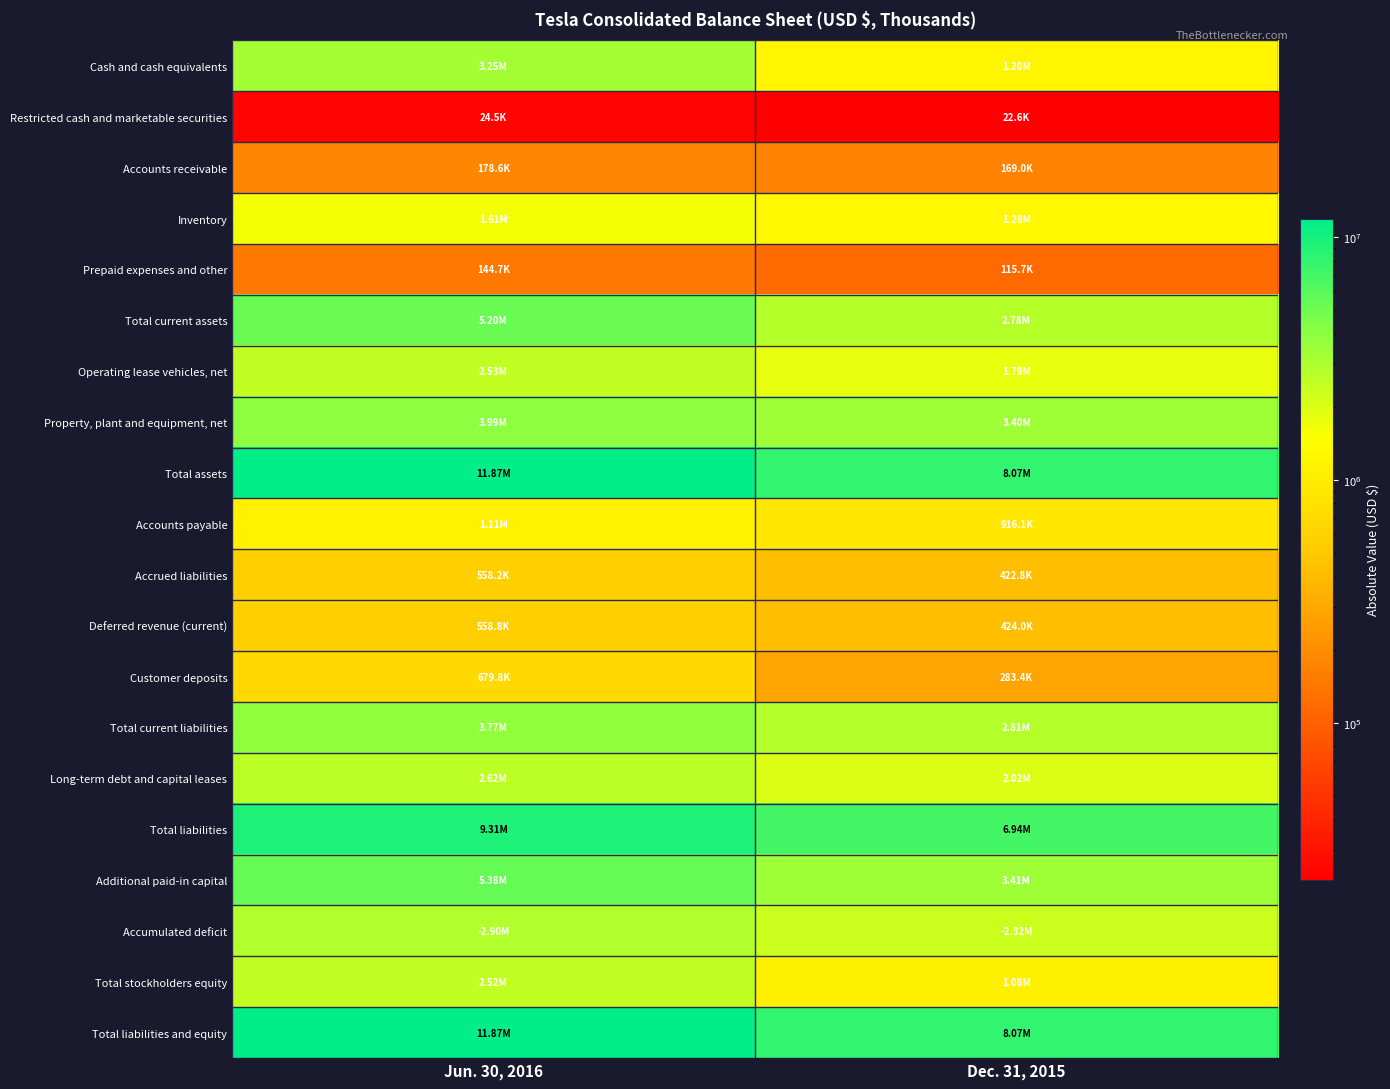

Reading right to left, what are all the values shown in this chart?

Cash and cash equivalents: Dec. 31, 2015=1196908	Jun. 30, 2016=3246301
Restricted cash and marketable securities: Dec. 31, 2015=22628	Jun. 30, 2016=24525
Accounts receivable: Dec. 31, 2015=168965	Jun. 30, 2016=178594
Inventory: Dec. 31, 2015=1277838	Jun. 30, 2016=1609607
Prepaid expenses and other: Dec. 31, 2015=115667	Jun. 30, 2016=144678
Total current assets: Dec. 31, 2015=2782006	Jun. 30, 2016=5203705
Operating lease vehicles, net: Dec. 31, 2015=1791403	Jun. 30, 2016=2533726
Property, plant and equipment, net: Dec. 31, 2015=3403334	Jun. 30, 2016=3993250
Total assets: Dec. 31, 2015=8067939	Jun. 30, 2016=11868952
Accounts payable: Dec. 31, 2015=916148	Jun. 30, 2016=1114878
Accrued liabilities: Dec. 31, 2015=422798	Jun. 30, 2016=558212
Deferred revenue (current): Dec. 31, 2015=423961	Jun. 30, 2016=558816
Customer deposits: Dec. 31, 2015=283370	Jun. 30, 2016=679834
Total current liabilities: Dec. 31, 2015=2811035	Jun. 30, 2016=3766404
Long-term debt and capital leases: Dec. 31, 2015=2021093	Jun. 30, 2016=2620002
Total liabilities: Dec. 31, 2015=6936950	Jun. 30, 2016=9311512
Additional paid-in capital: Dec. 31, 2015=3409452	Jun. 30, 2016=5383731
Accumulated deficit: Dec. 31, 2015=2322323	Jun. 30, 2016=2897778
Total stockholders equity: Dec. 31, 2015=1083704	Jun. 30, 2016=2520294
Total liabilities and equity: Dec. 31, 2015=8067939	Jun. 30, 2016=11868952